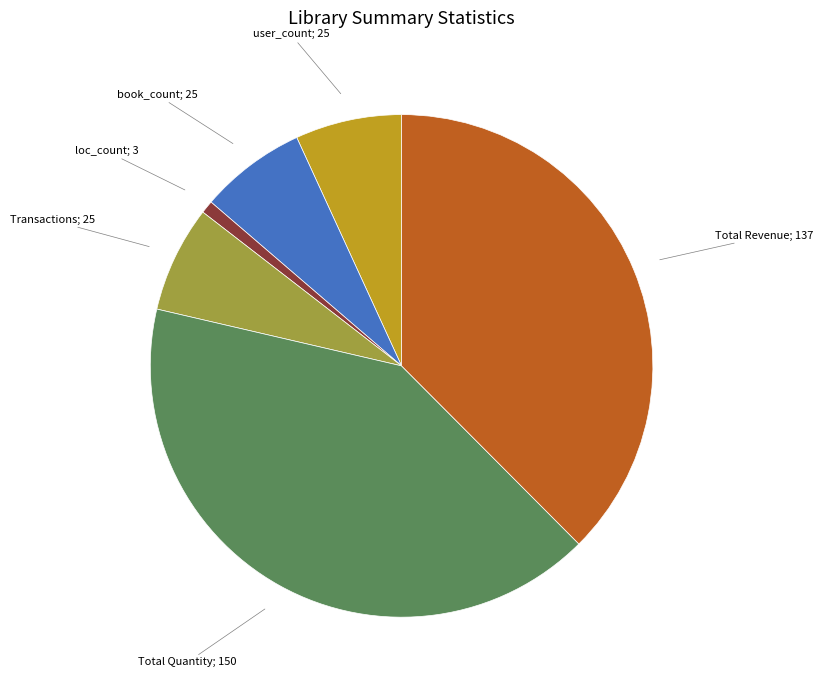

Is there any slice that represents more than half of the pie?

No